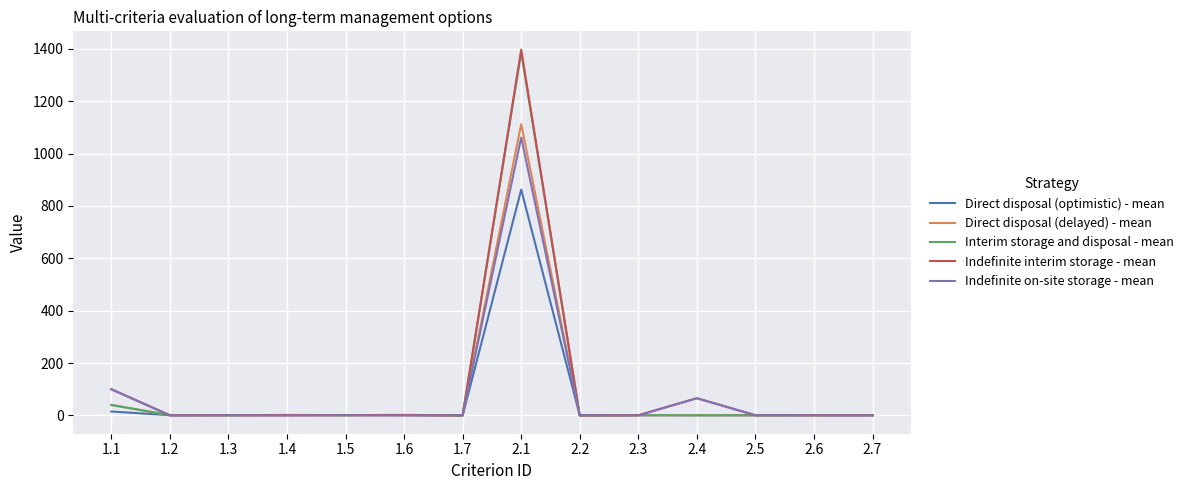

At which category is the sum across all series the highest?

2.1